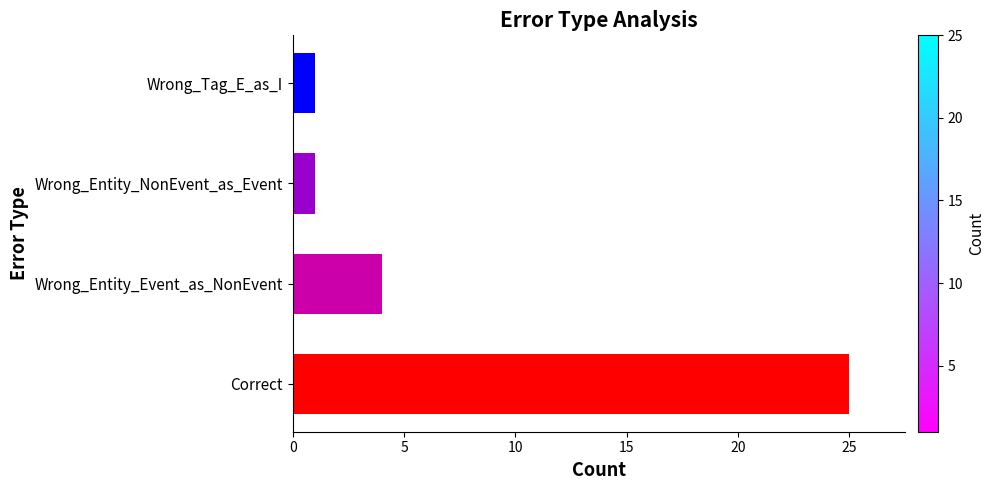

What is the maximum value shown in the chart?

25